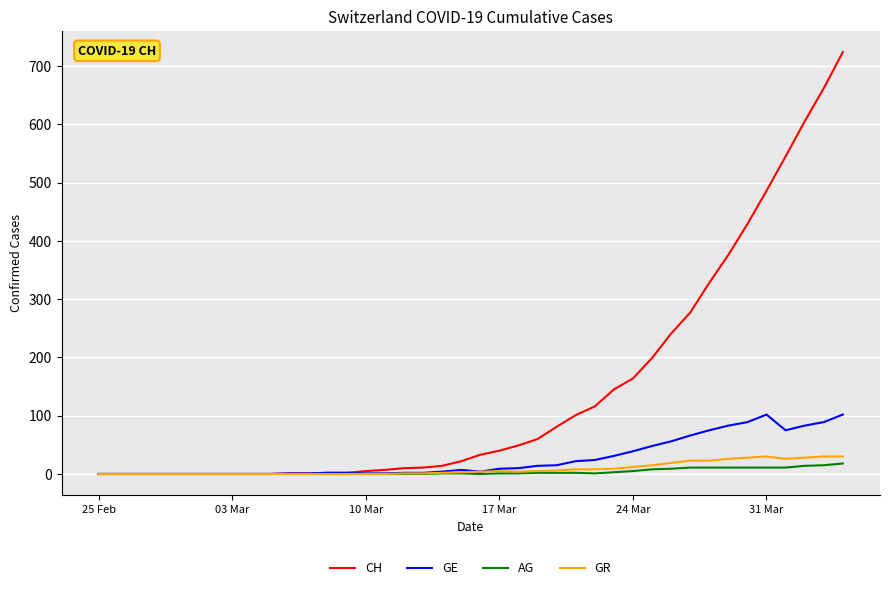

Which series has the widest spread of values?

CH